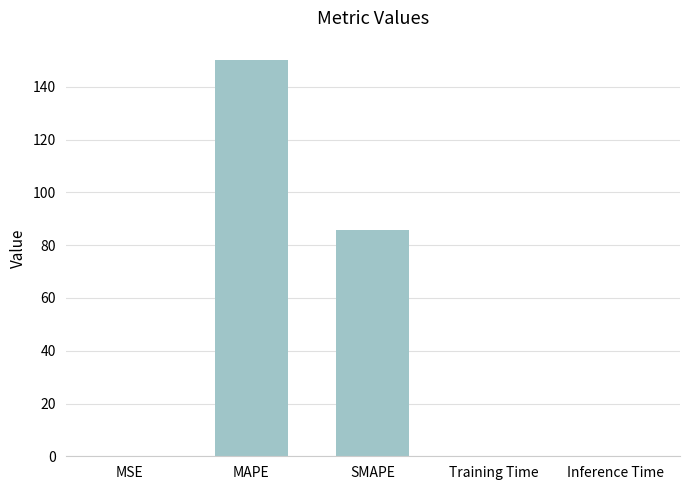

What is the maximum value shown in the chart?

150.0